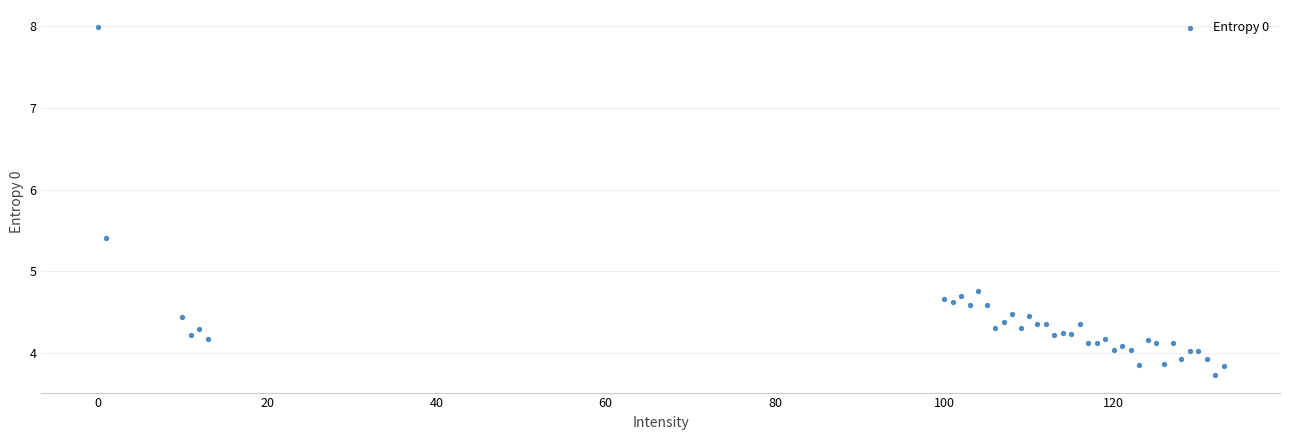

What Y value in the scatter plot is closest to 5?

4.8